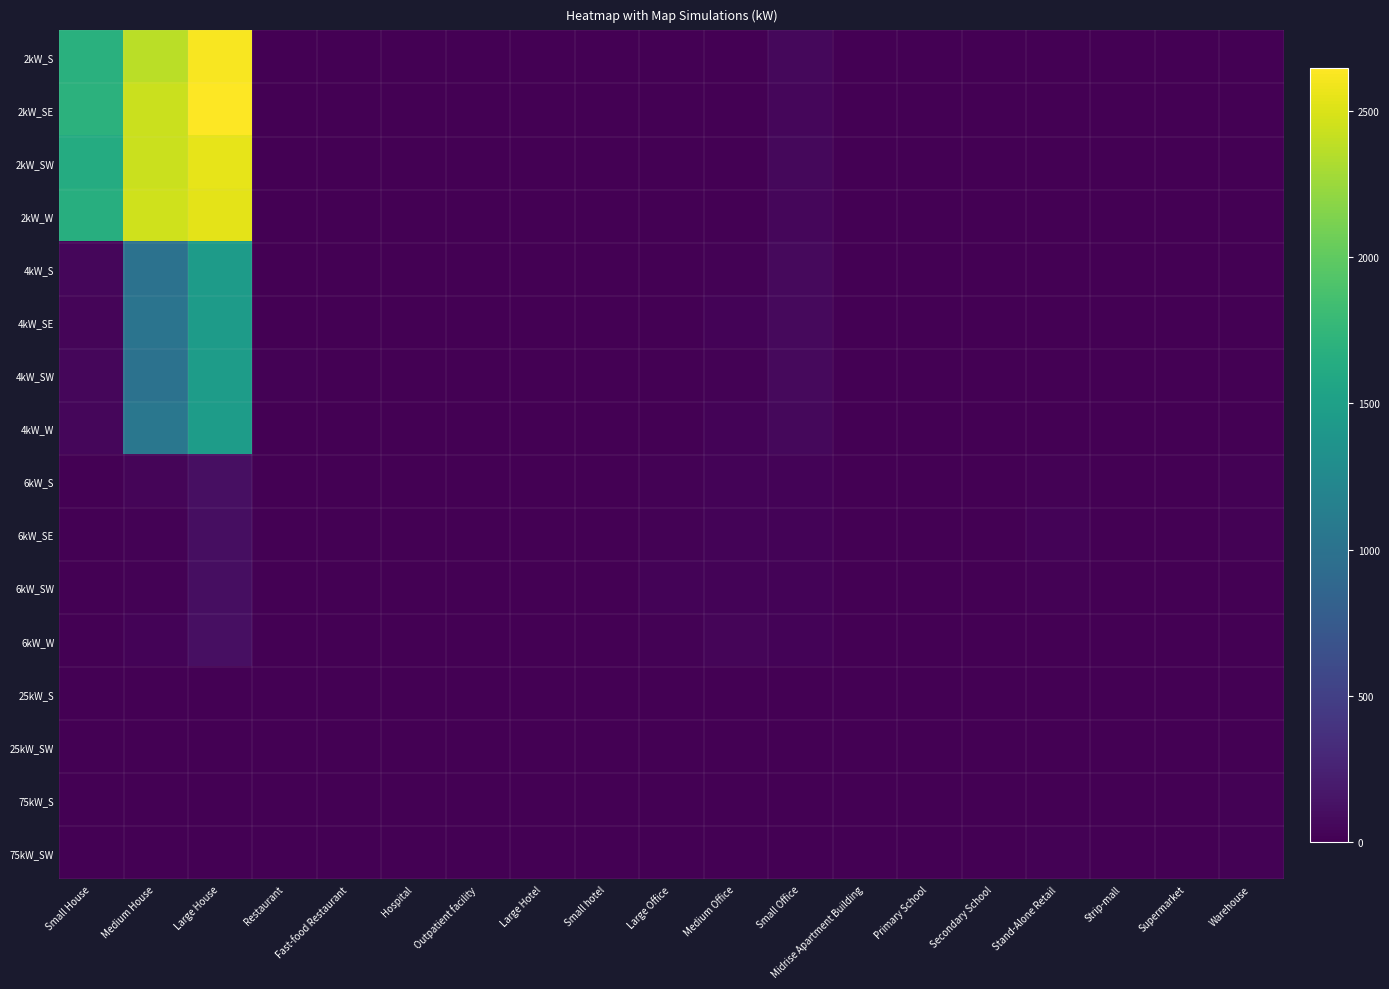

Count the number of categories in the chart.

19